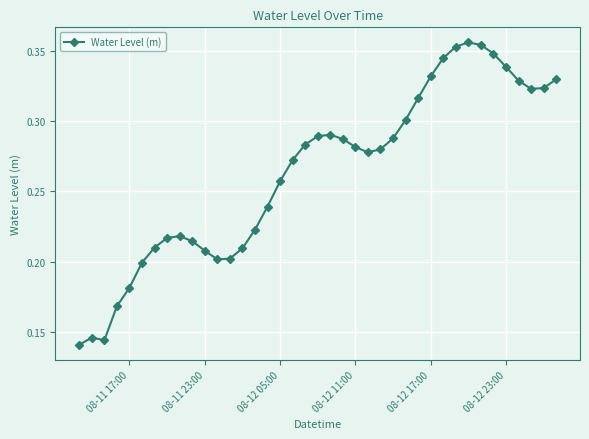

True or false: there are more than 0 points higher than both neighbors.

True